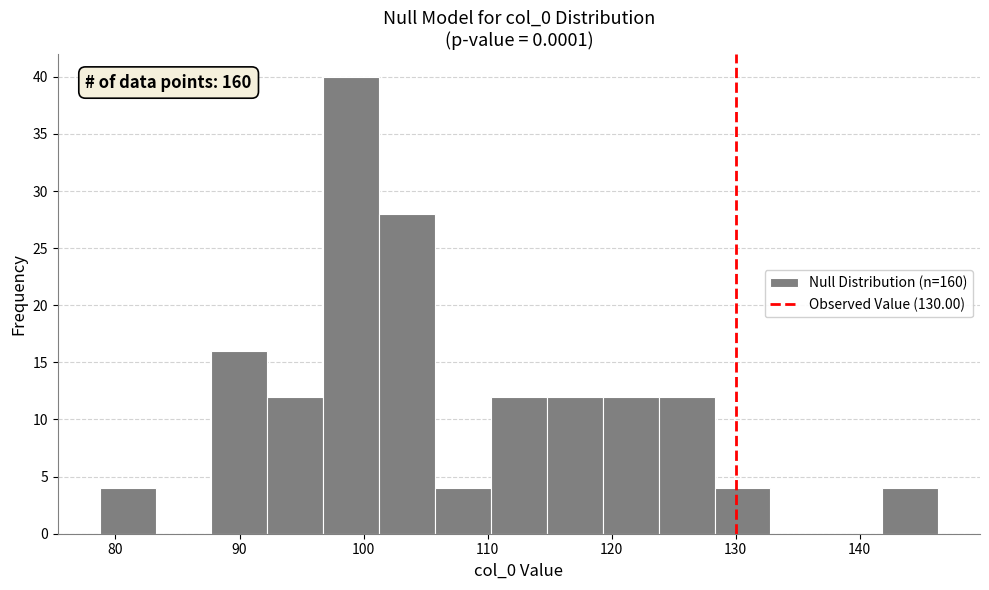

Which range on the x-axis has the tallest bar?

97 to 101